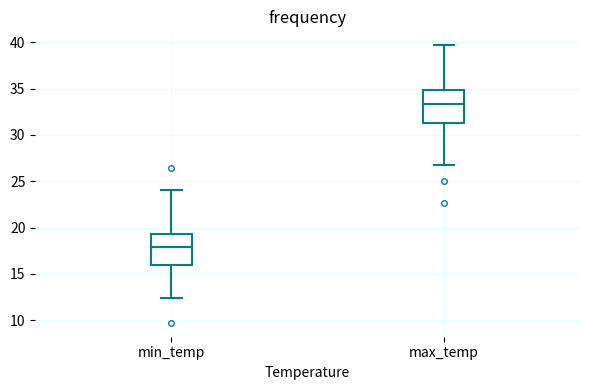

Reading left to right, transcribe this box plot: for each box, give where its median line is, the range the box spans, and where its two whiskers end, as read against the y-axis. The values are not printed on the chart, so give them approximately, as read against the axis.

min_temp: median 18.0, box 16.0 to 19.5, whiskers 12.5 to 24.0
max_temp: median 33.5, box 31.5 to 35.0, whiskers 27.0 to 39.5